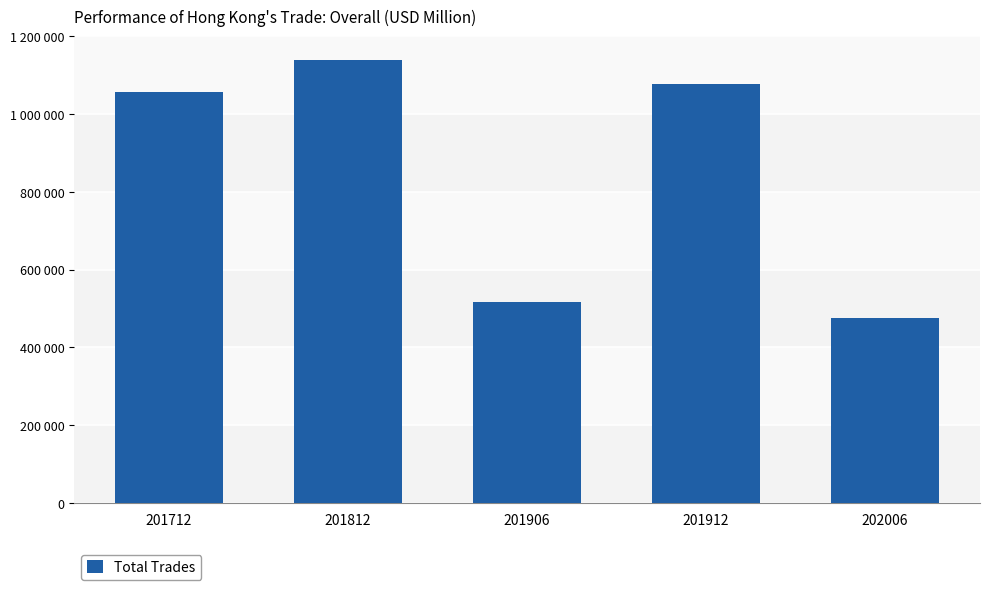

Which category has the highest value across all series?

201812